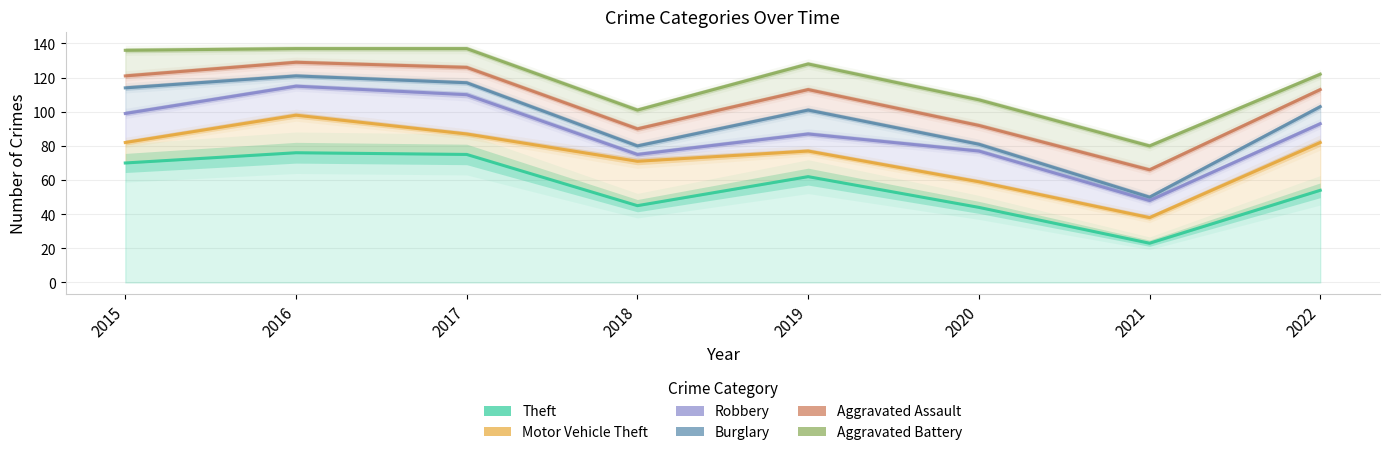

How many interior local peaks does the Robbery series have?

2